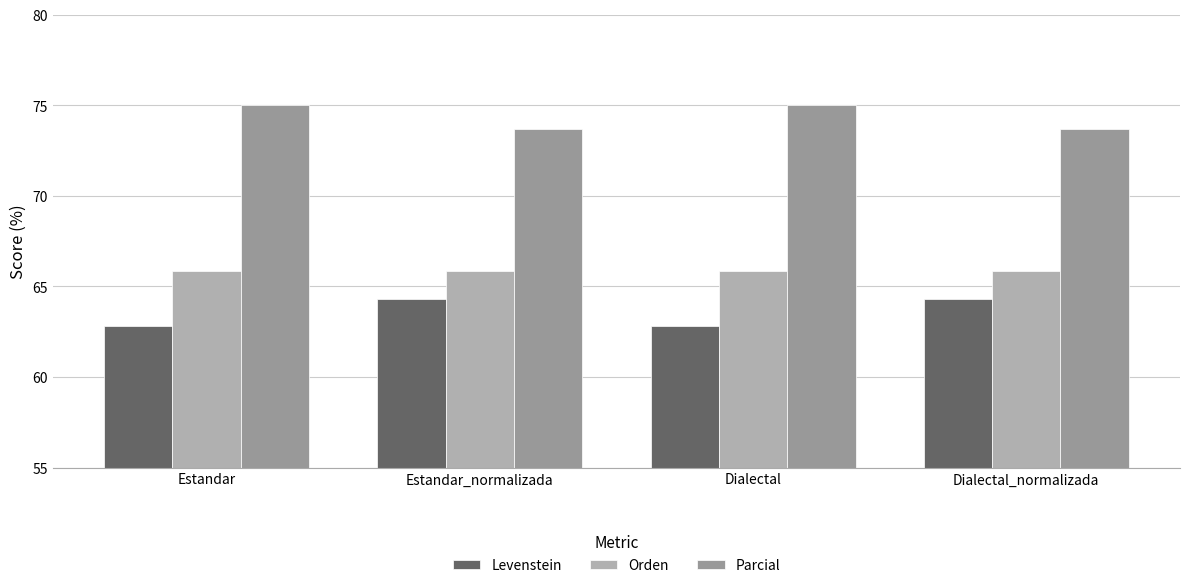

What position from the left is Dialectal?

3